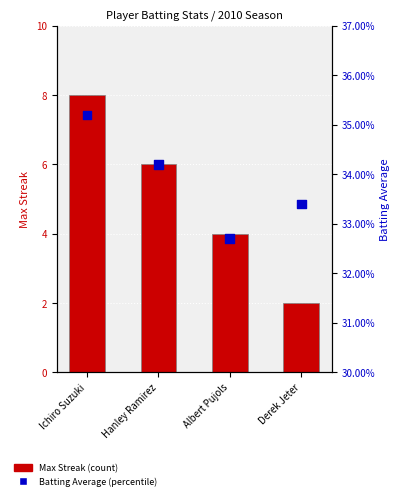

Which series has the widest spread of Y values?

Max Streak